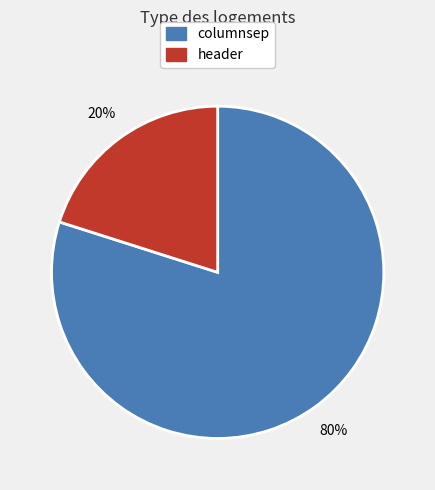

To the nearest percent, what is the difference between the header and columnsep slice percentages?

60%